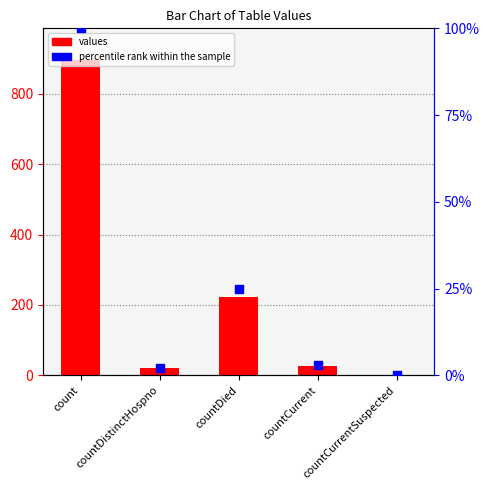

Is the value of percentile rank within the sample at count greater than the value of values at countCurrent?

Yes